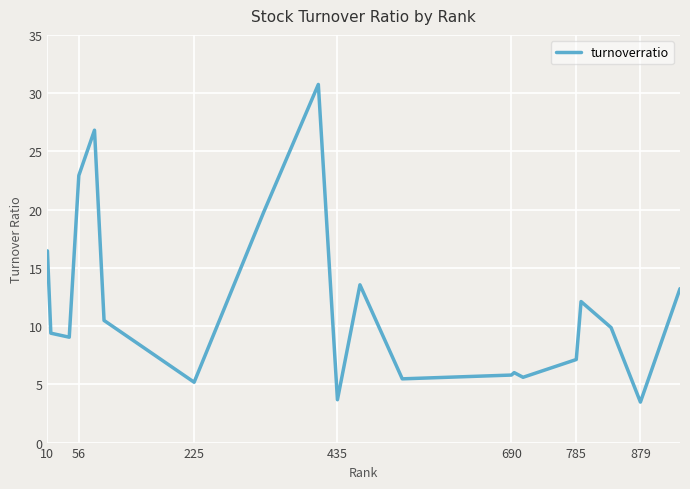

What is the greatest value displayed?

30.7